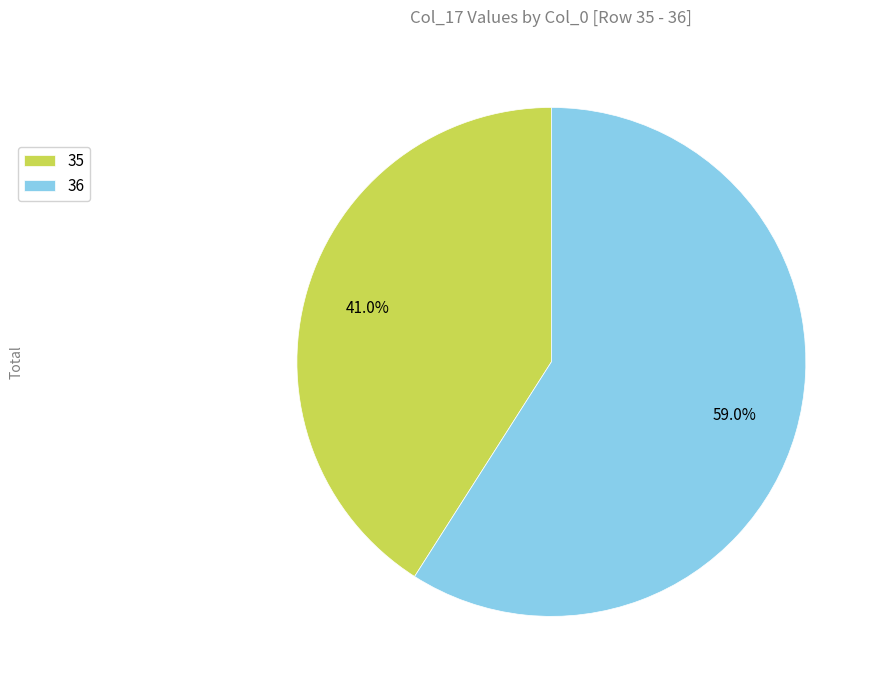

Rank the categories by value from lowest to highest.

35, 36